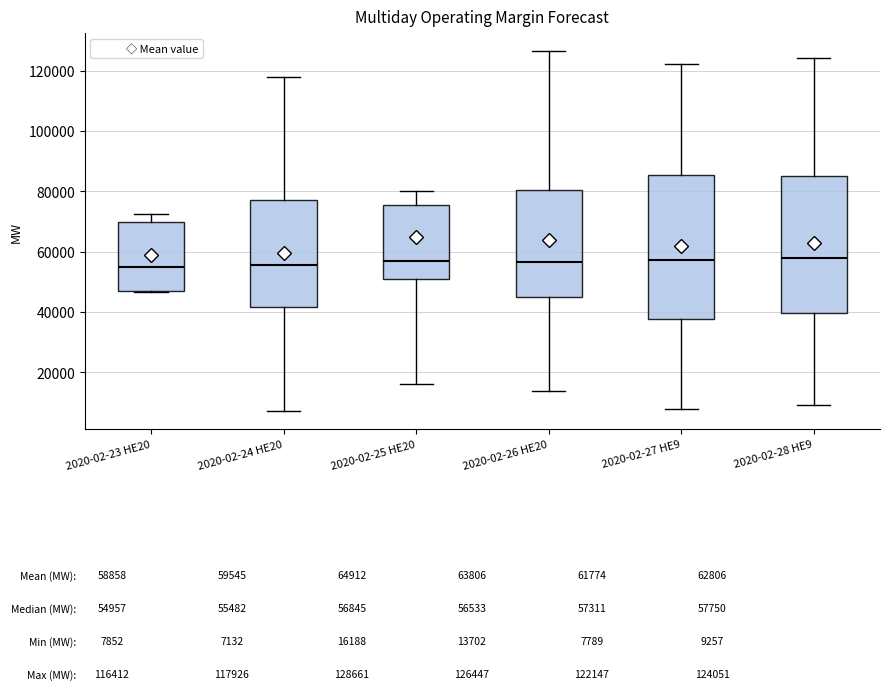

Which box is the tallest, from its lower edge to its upper edge?

2020-02-27 HE9